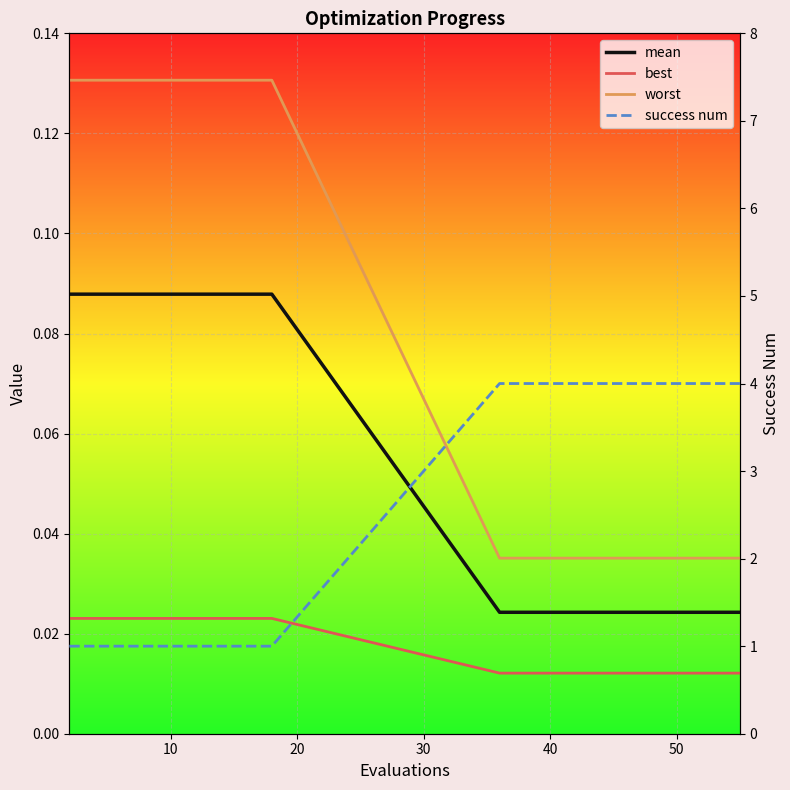

True or false: worst has more than 2 interior local peaks.

False